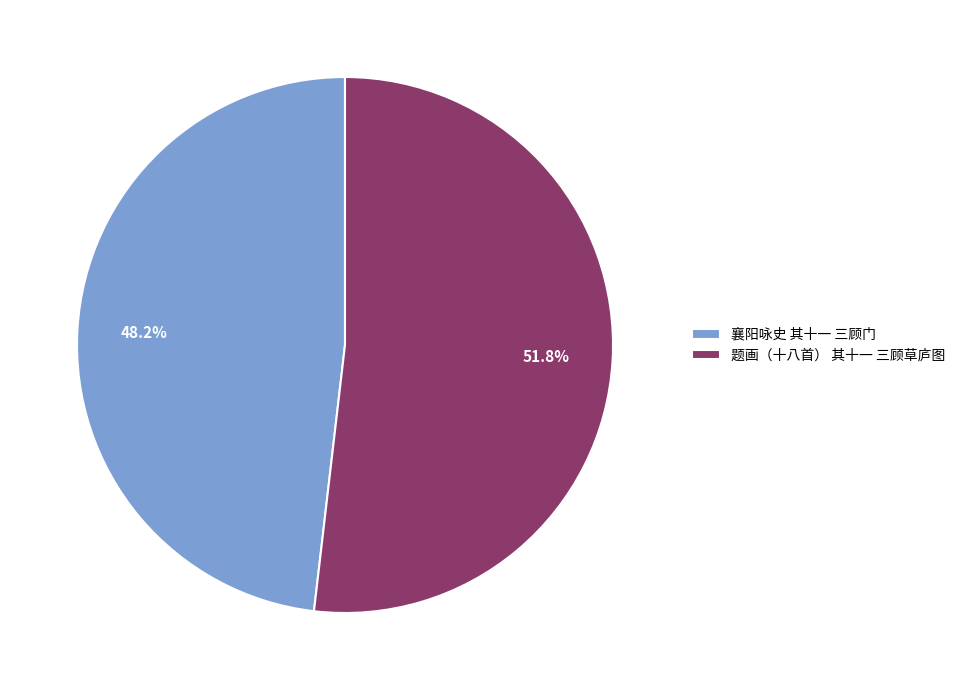

Between 襄阳咏史 其十一 三顾门 and 题画（十八首） 其十一 三顾草庐图, which is larger?

题画（十八首） 其十一 三顾草庐图